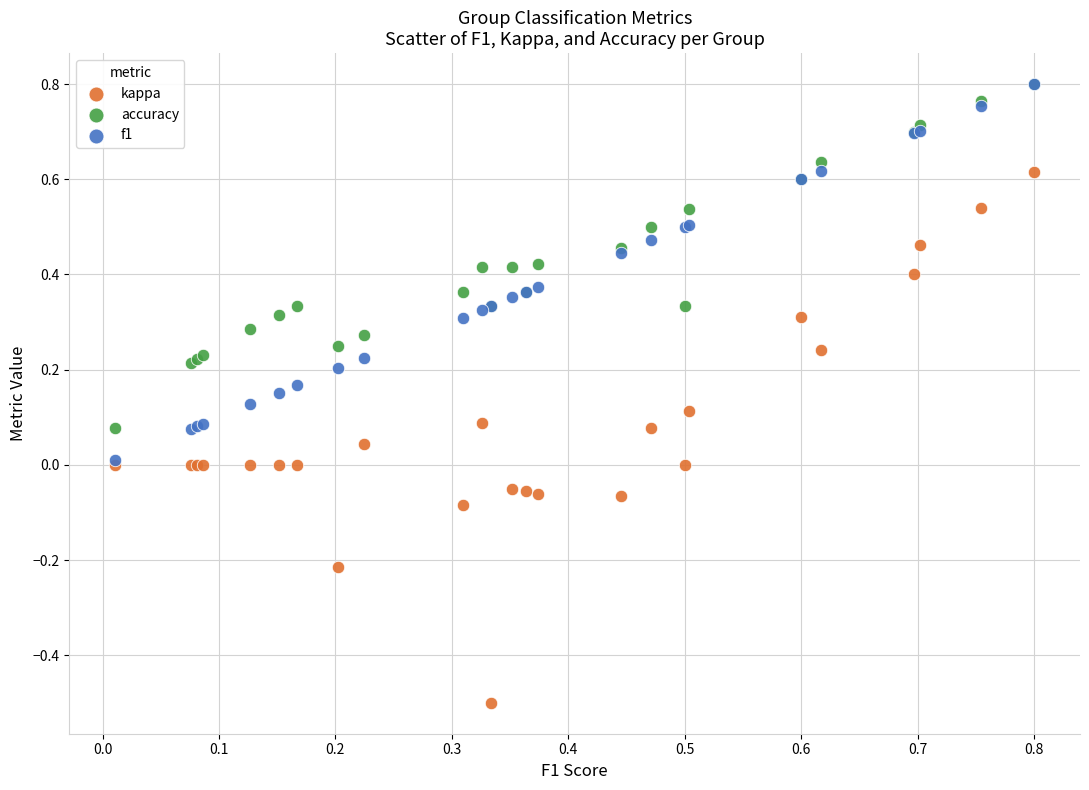

What are all the series names shown in the legend?

kappa, accuracy, f1